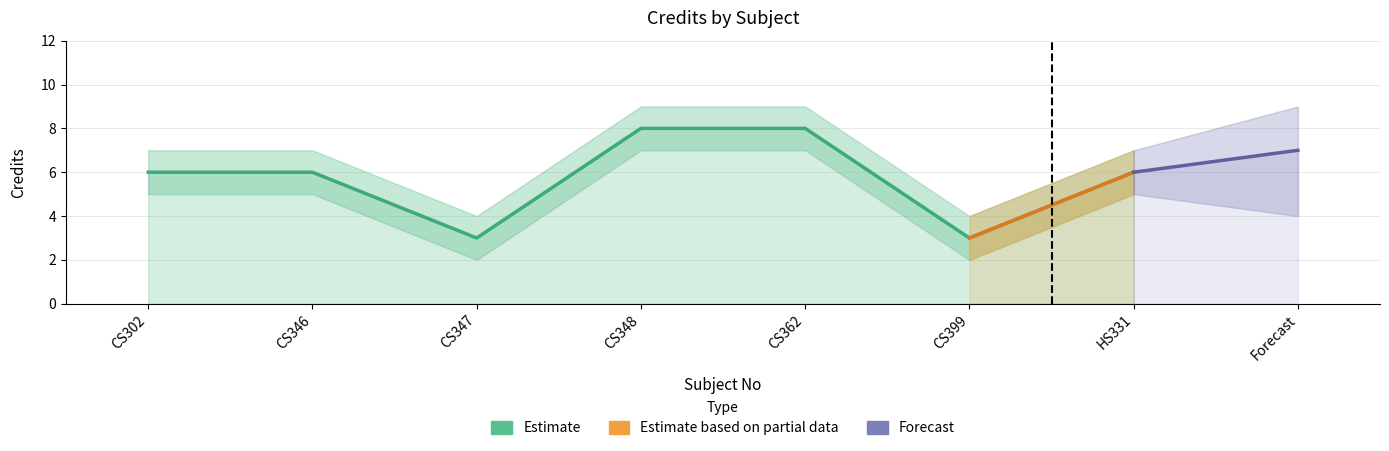

How many Credit values are between 3 and 8?

7